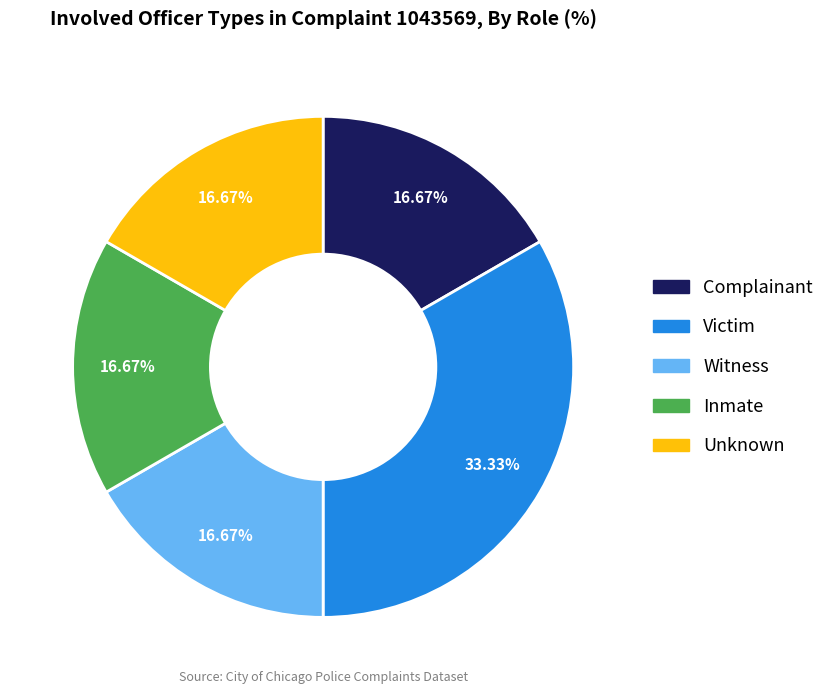

Is Inmate the majority of the pie?

No